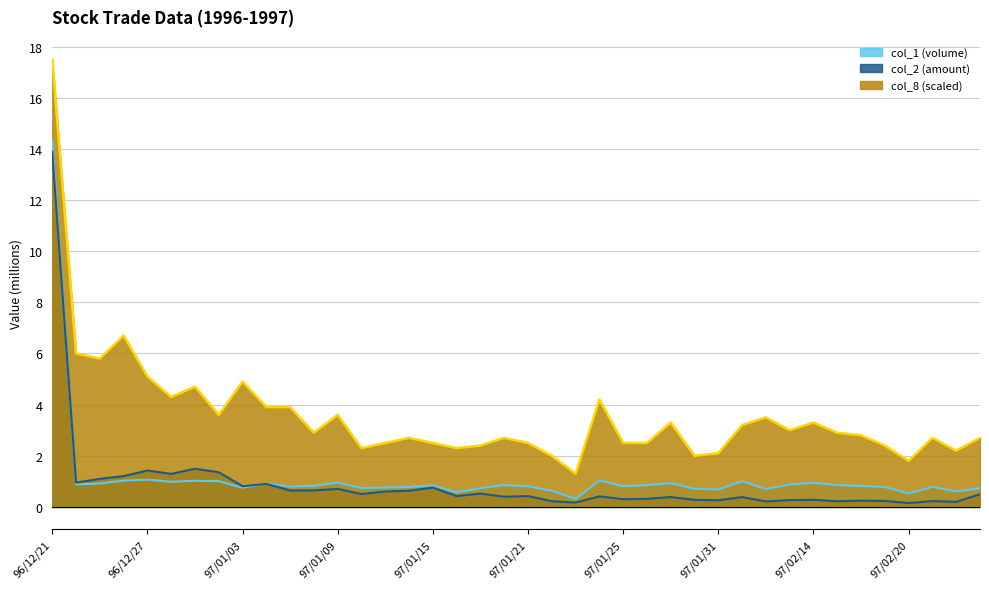

Is it true that col_1 equals 1.0 at 97/01/02?

True